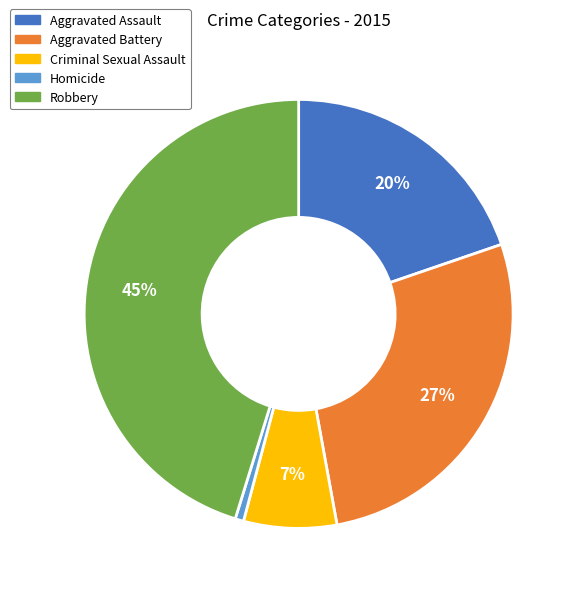

Approximately how many times larger is the value at Aggravated Battery compared to Aggravated Assault?

1.4